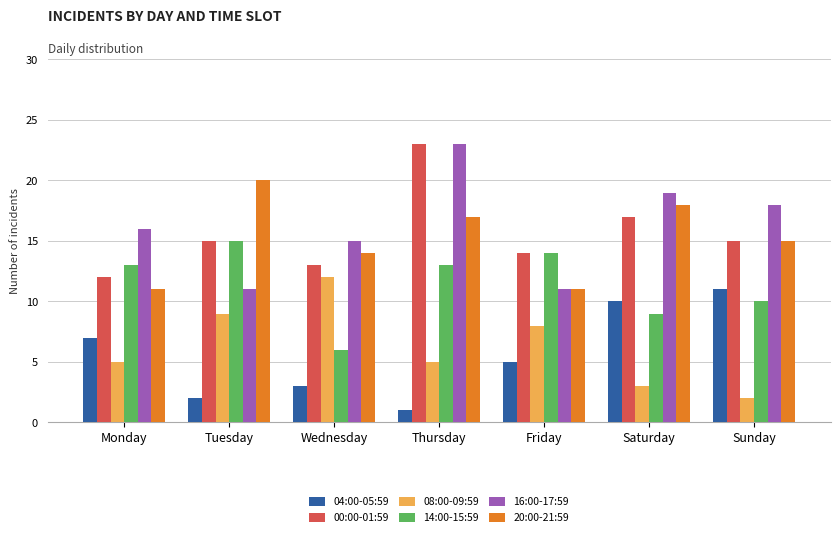

Rank the series at Monday from lowest to highest value.

08:00-09:59, 04:00-05:59, 20:00-21:59, 00:00-01:59, 14:00-15:59, 16:00-17:59